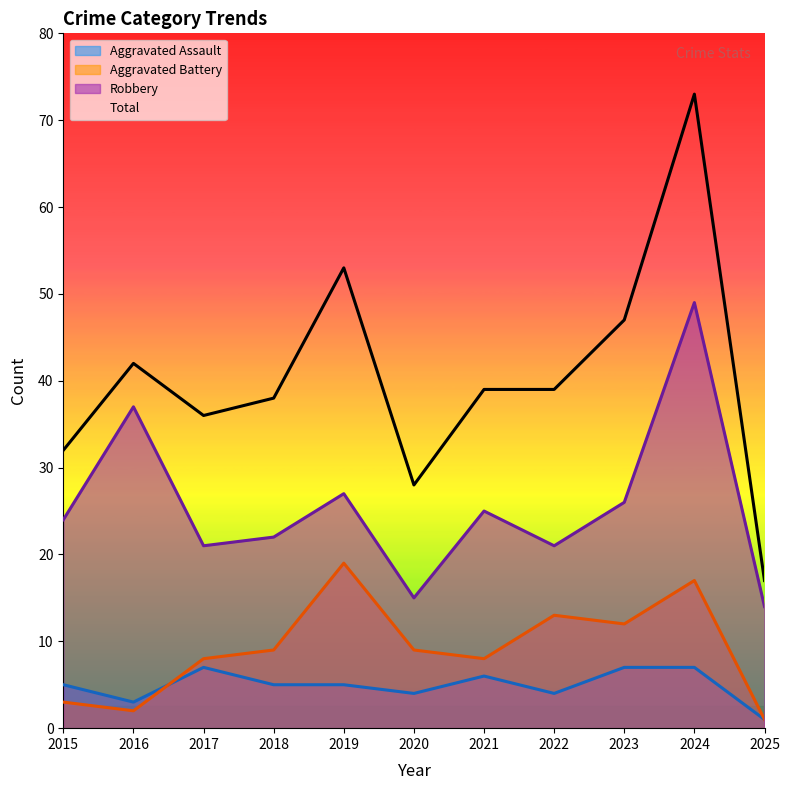

Is the value of Aggravated Assault at 2021 greater than the value of Total at 2023?

No